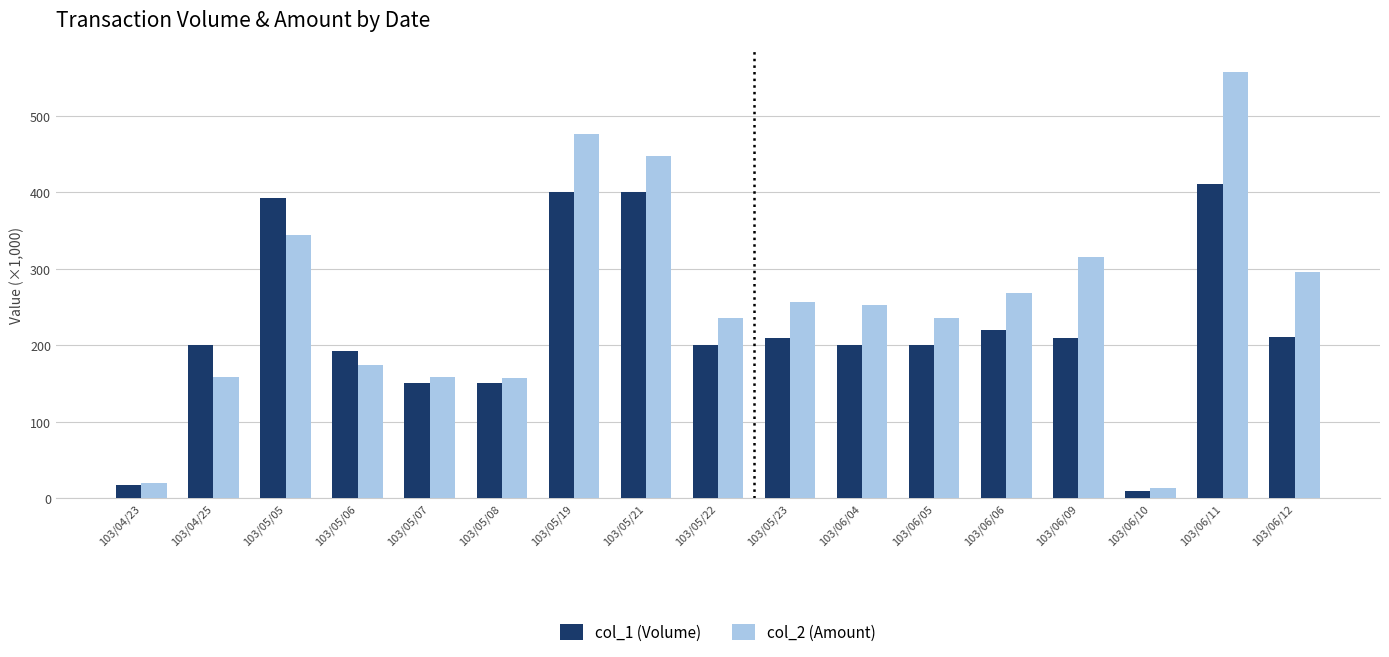

Does the chart contain any negative values?

No